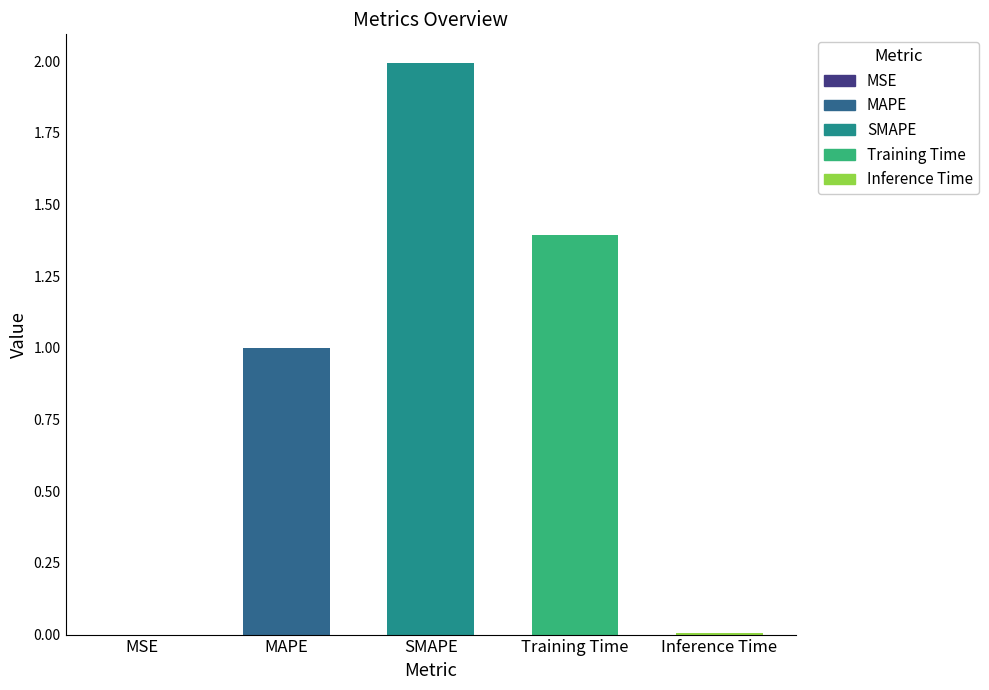

What is the greatest value displayed?

2.0